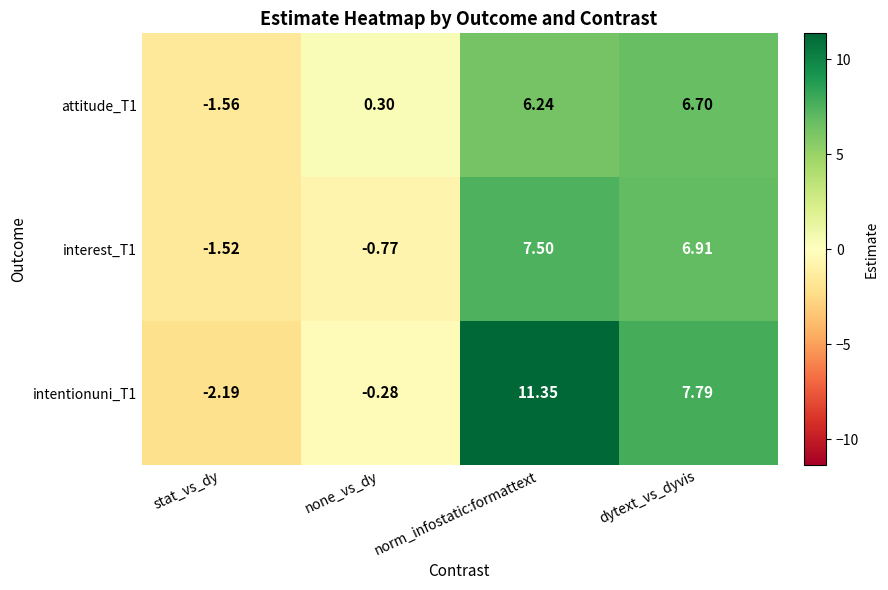

Which series has the widest spread of values?

intentionuni_T1